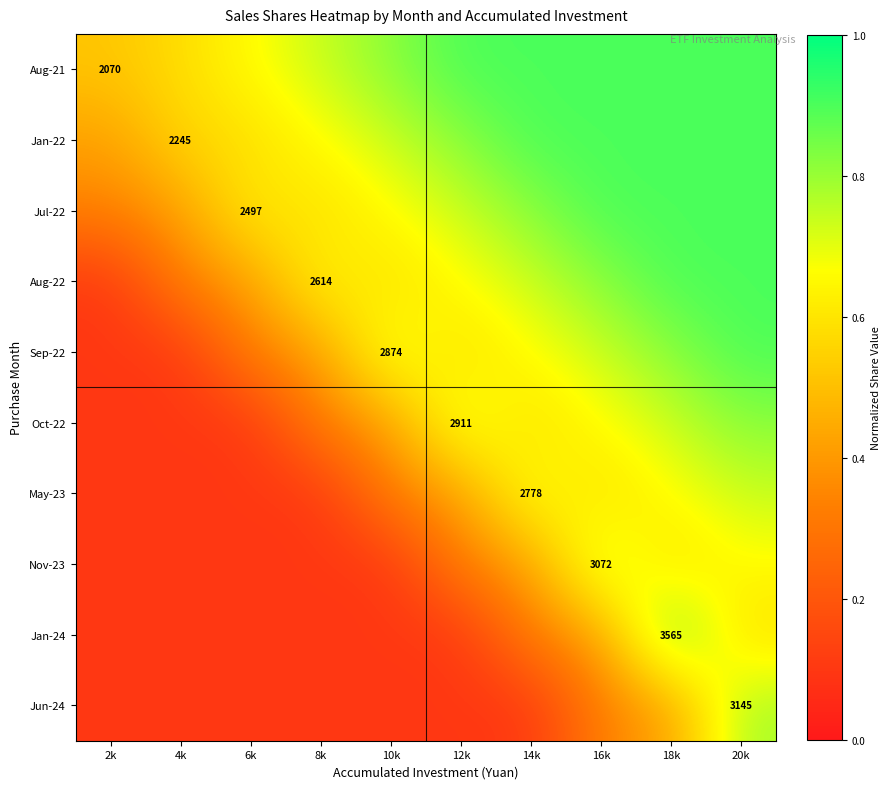

At which label is Nov-23 closest to 0?

2k